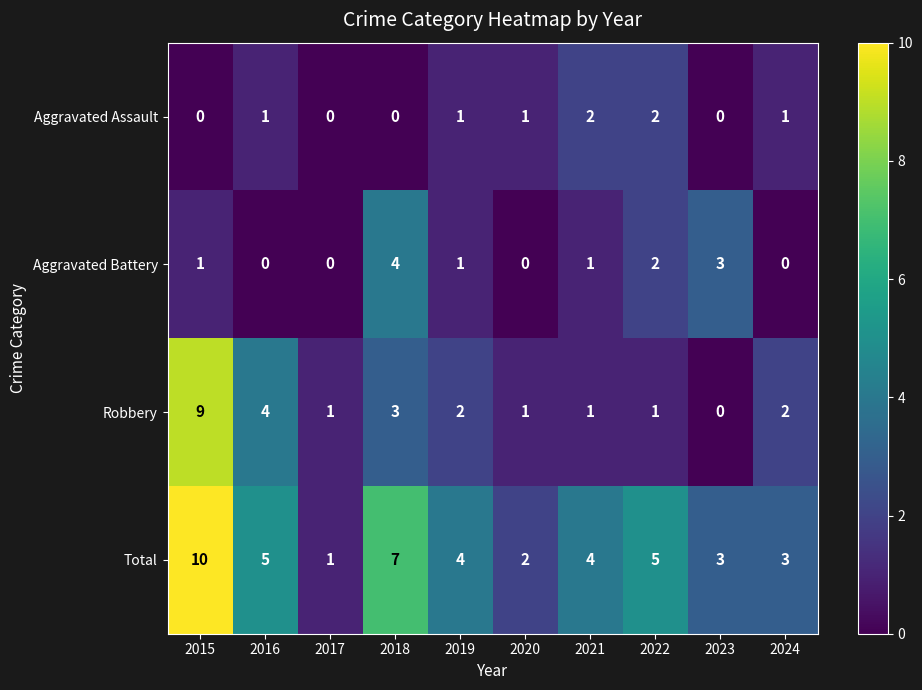

How many data points in Aggravated Battery are less than 1?

4